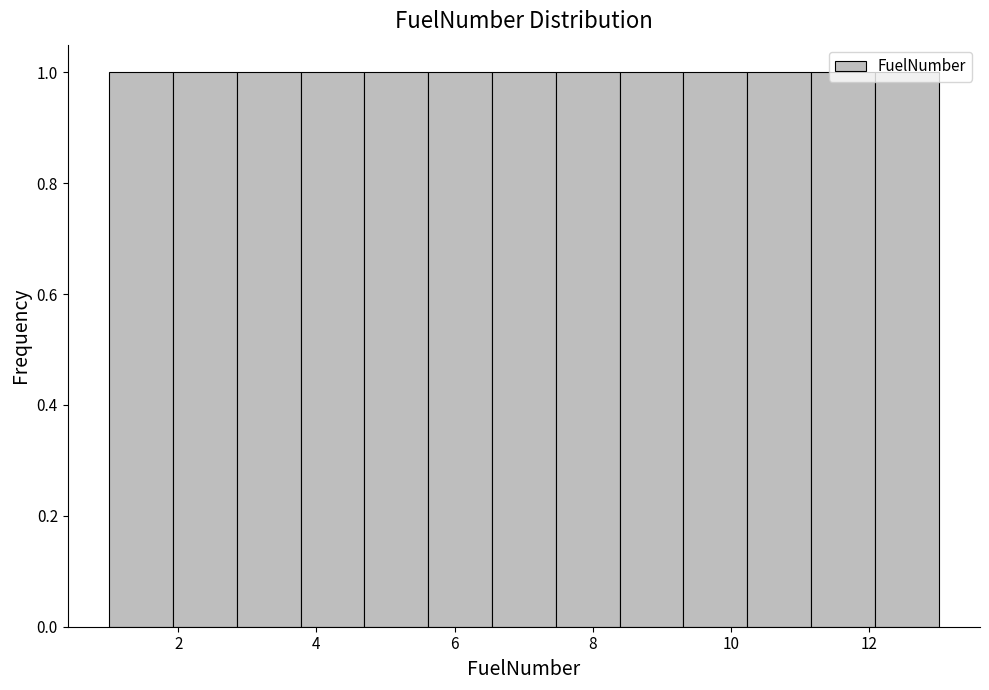

What is the height of the bar covering 5.6 to 6.6 on the x-axis? Neither the bar edges nor the heights are printed on the chart, so give them approximately, as read against the axes.

1